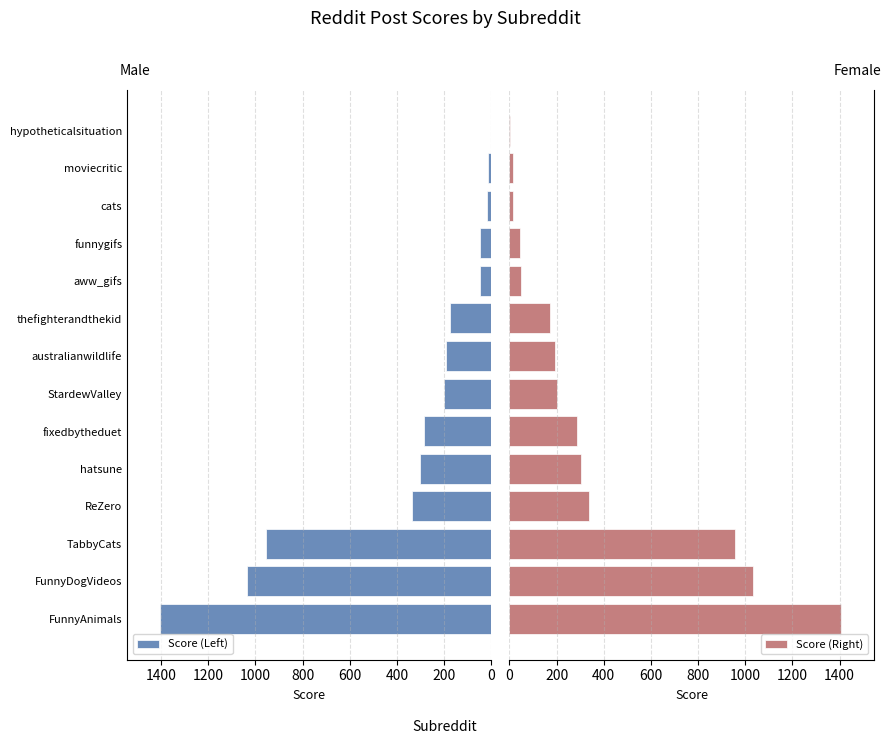

How many bars are there in each group?

2